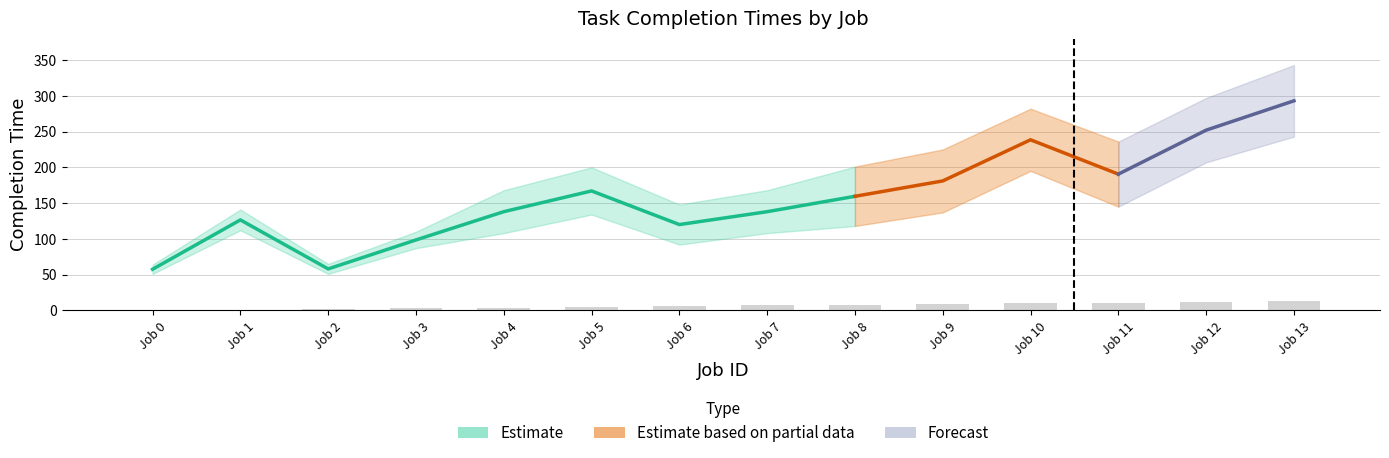

Is it true that Job ID equals -4 at 0?

False